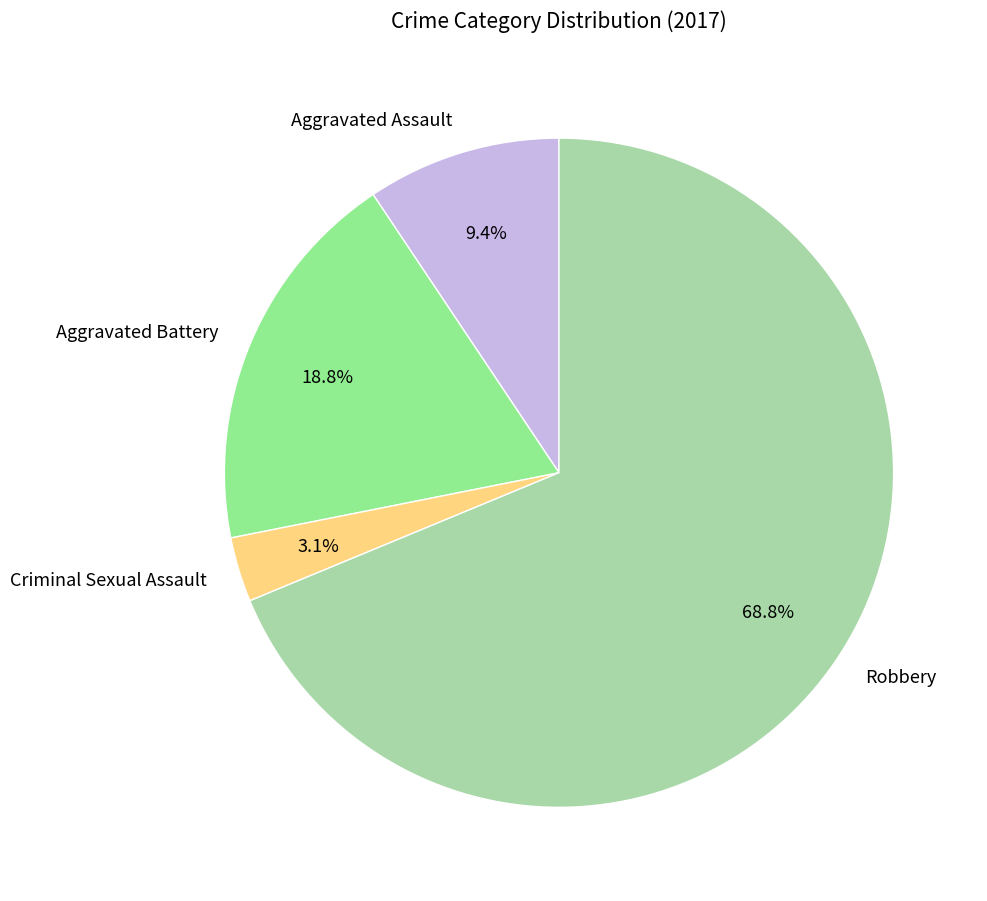

What is the majority slice?

Robbery